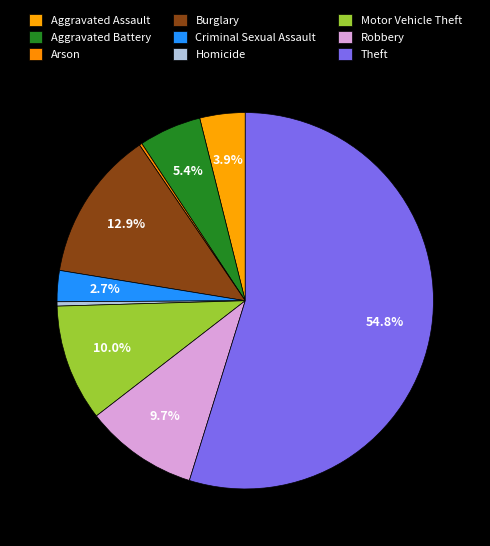

Which slice is the smallest?

Arson